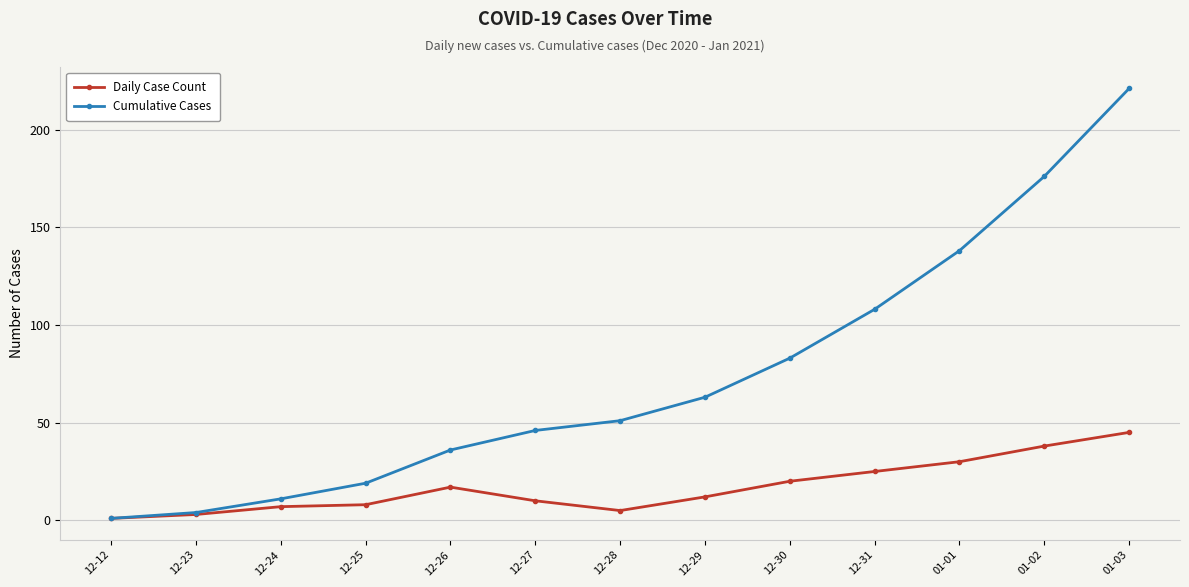

What is the value of the Cumulative Cases point at the 1st from the left?

1